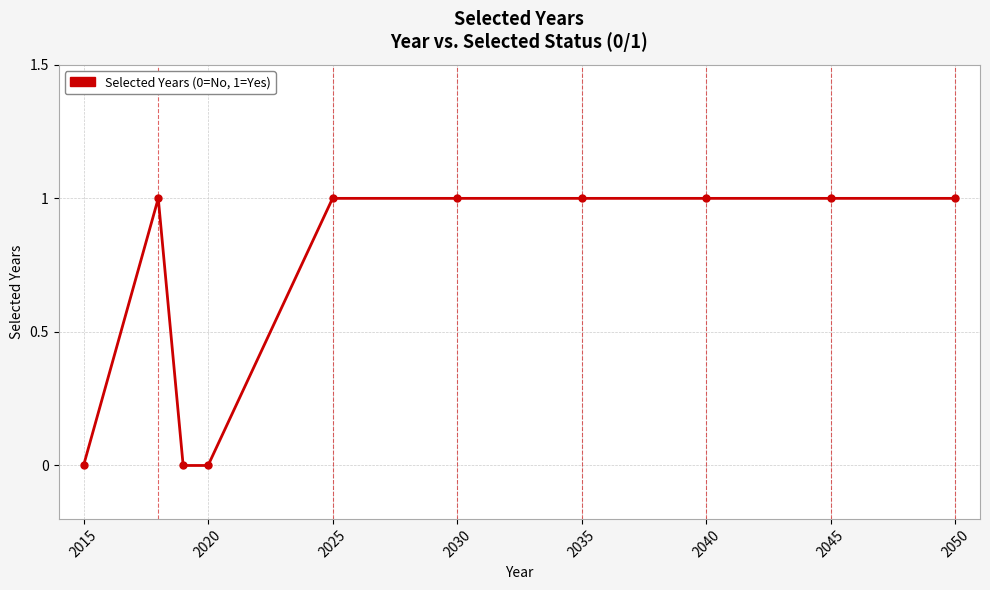

What is the value of the 6th point from the left?

1